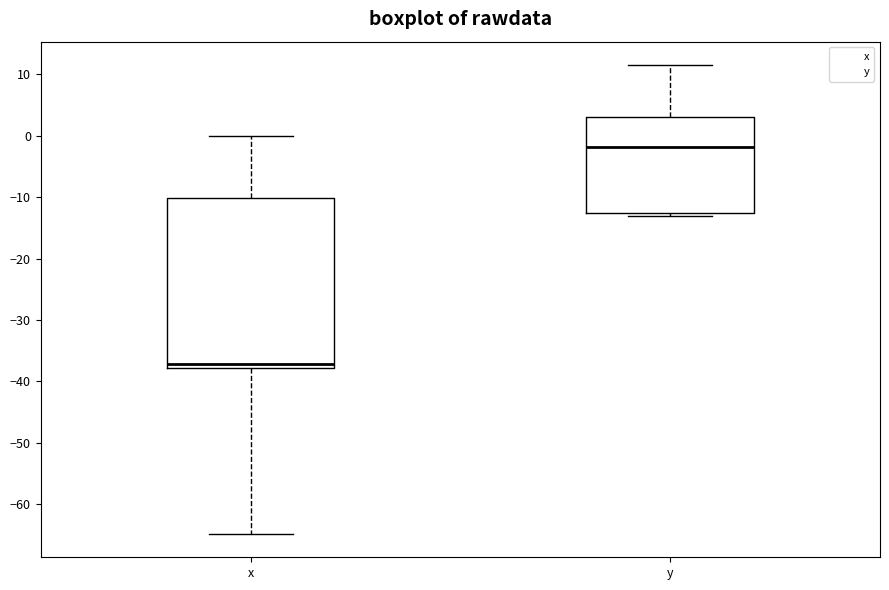

Reading left to right, read every box against the y-axis: the position of its median line, the range the box covers, and the ends of its whiskers. The values are not printed on the chart, so give them approximately, as read against the axis.

x: median -37, box -38 to -10, whiskers -65 to 0
y: median -2, box -13 to 3, whiskers -13 (just below the box's lower edge) to 12